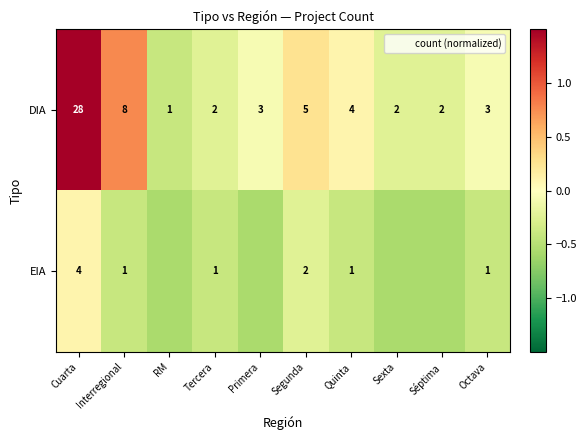

Is it true that DIA equals -0.4 at Séptima?

False